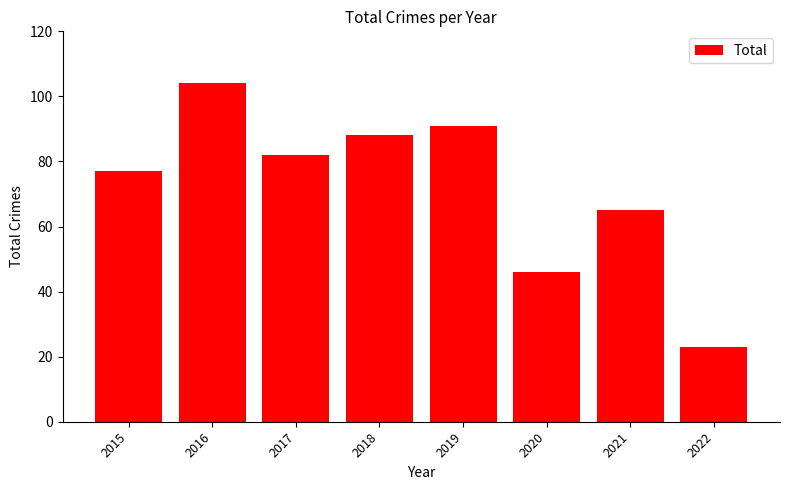

True or false: the data shows 91 at 2019.

True